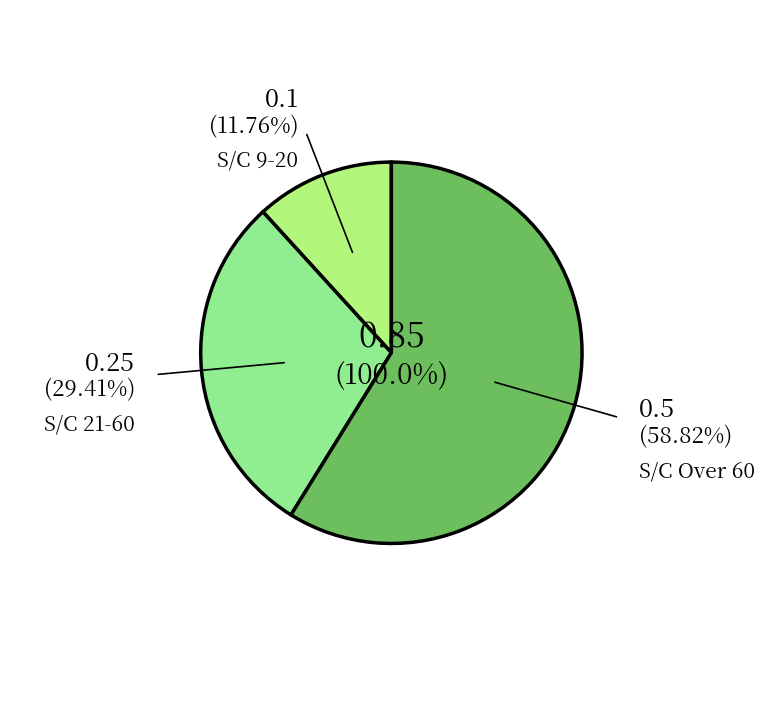

What is the largest slice in the pie chart?

S/C Over 60